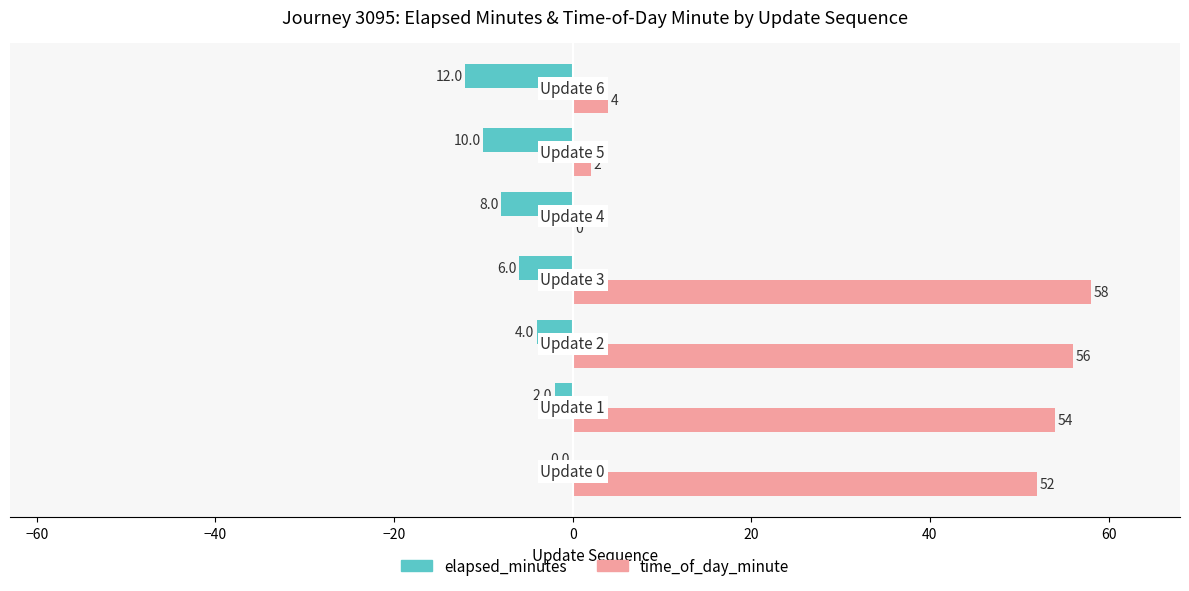

Which series has the largest total across all categories?

time_of_day_minute